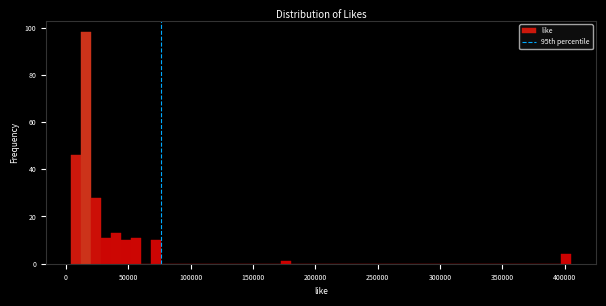

Around what value on the x-axis is the tallest bar? Give the approximate position of its centre, as read against the axis.

15000